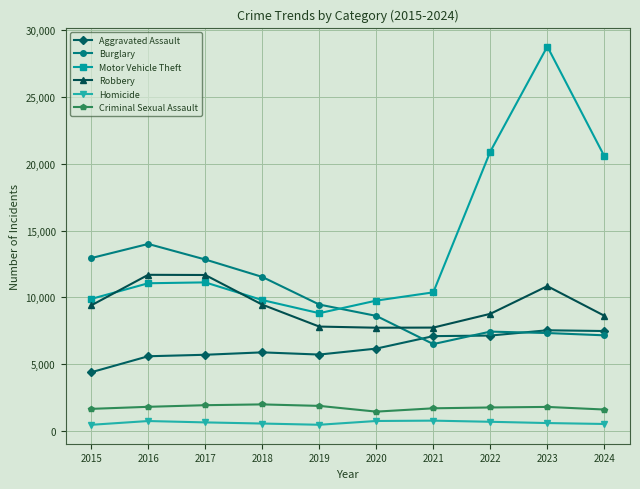

How many data points in Homicide are less than 668?

5